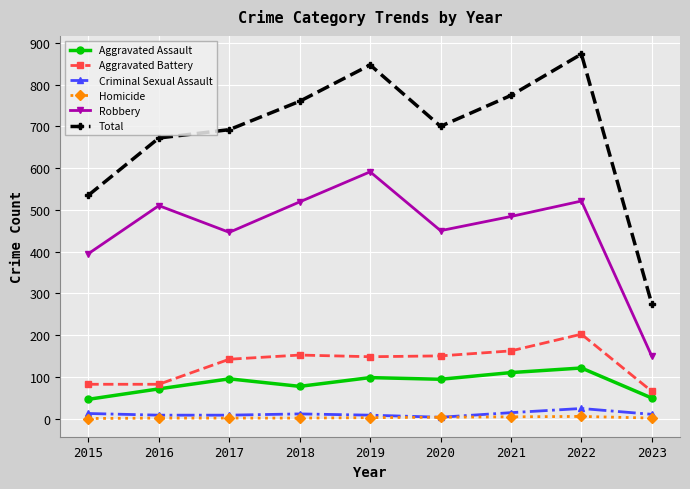

The Total series shows 1154 at 2018. True or false?

False